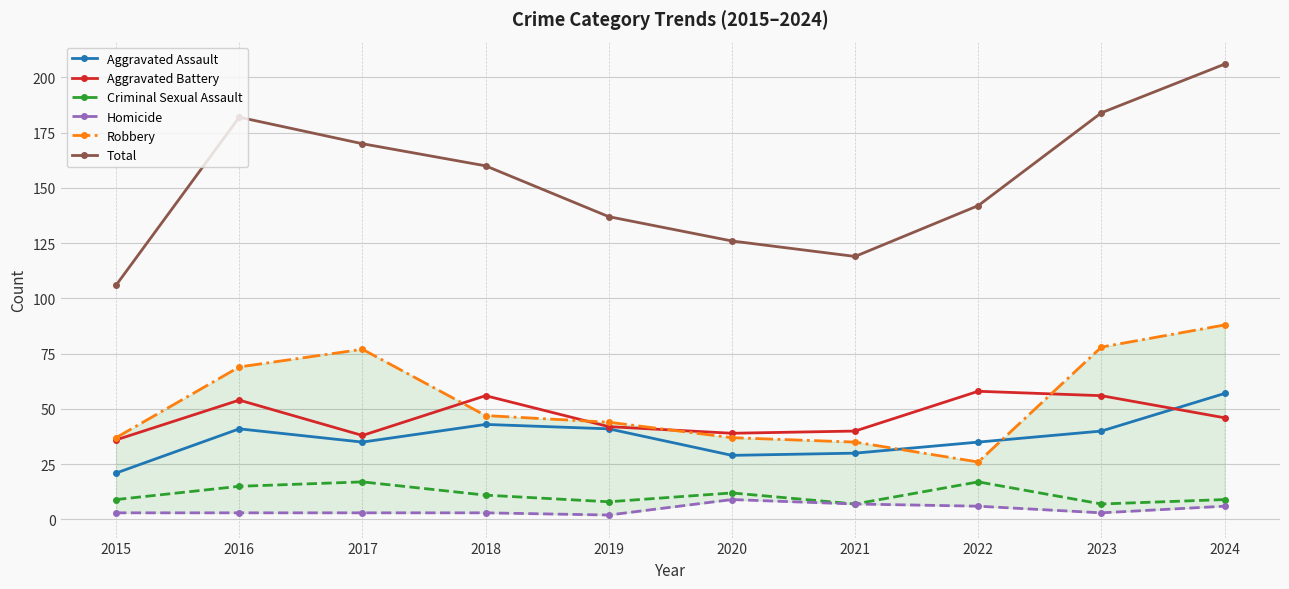

True or false: Total and Aggravated Assault intersect in this chart.

False